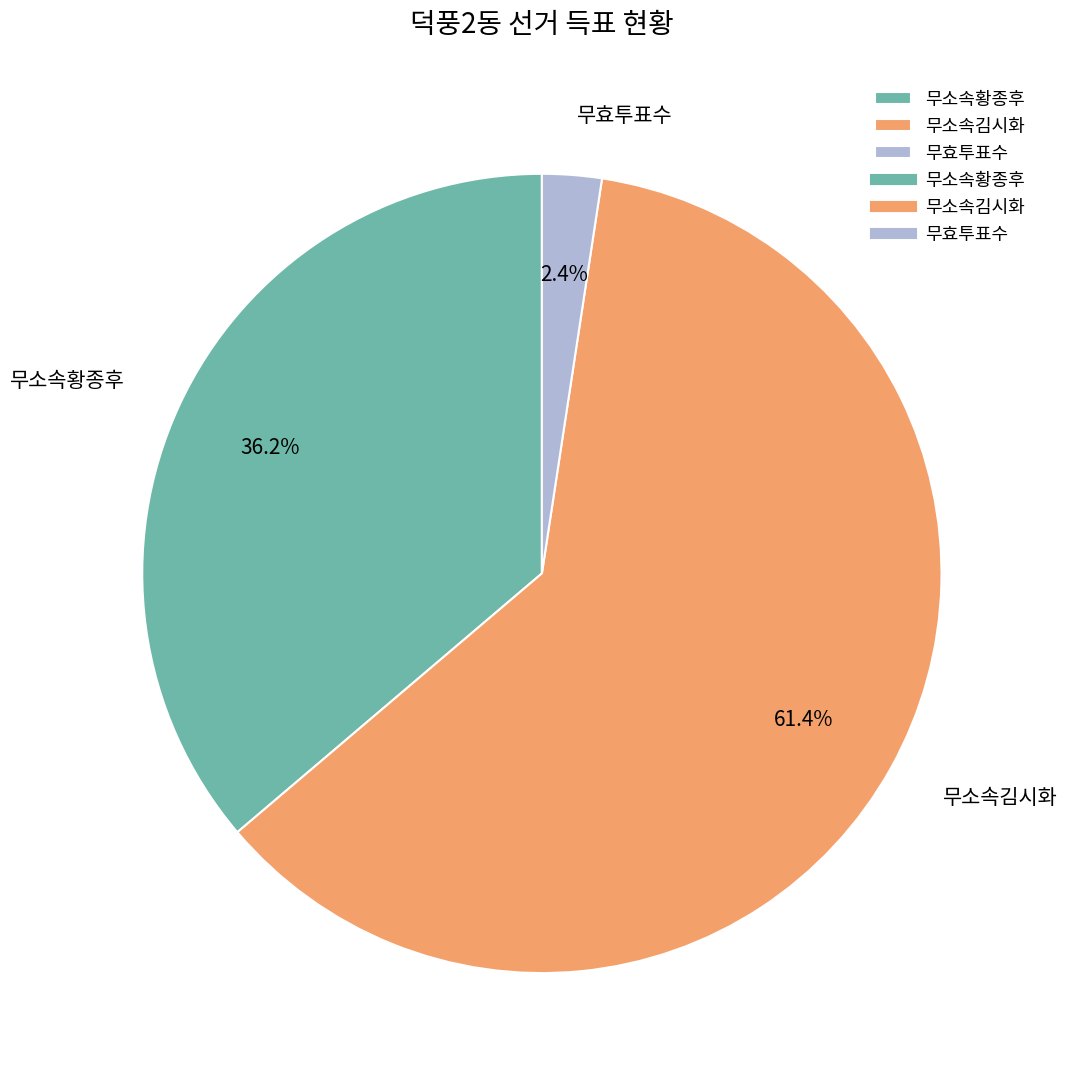

How many slices are in this pie chart?

3